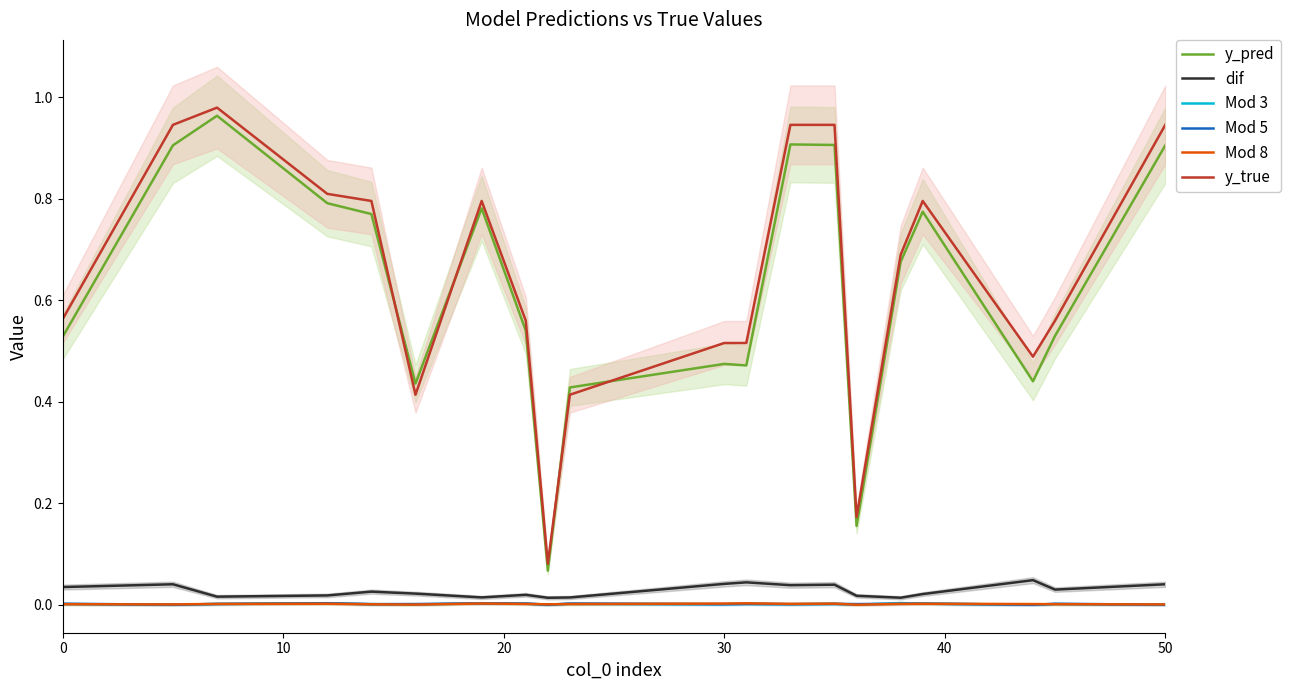

True or false: y_true and dif cross at least once.

False